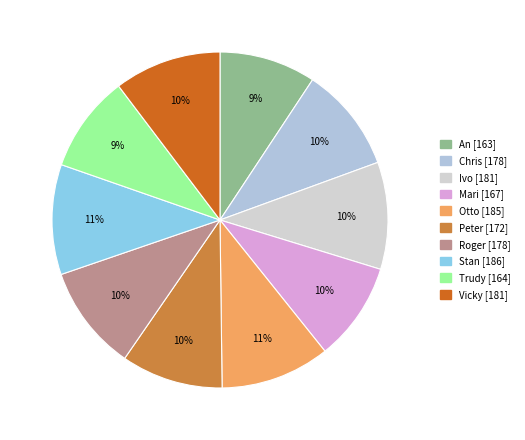

To the nearest percent, what is the average slice percentage?

10%